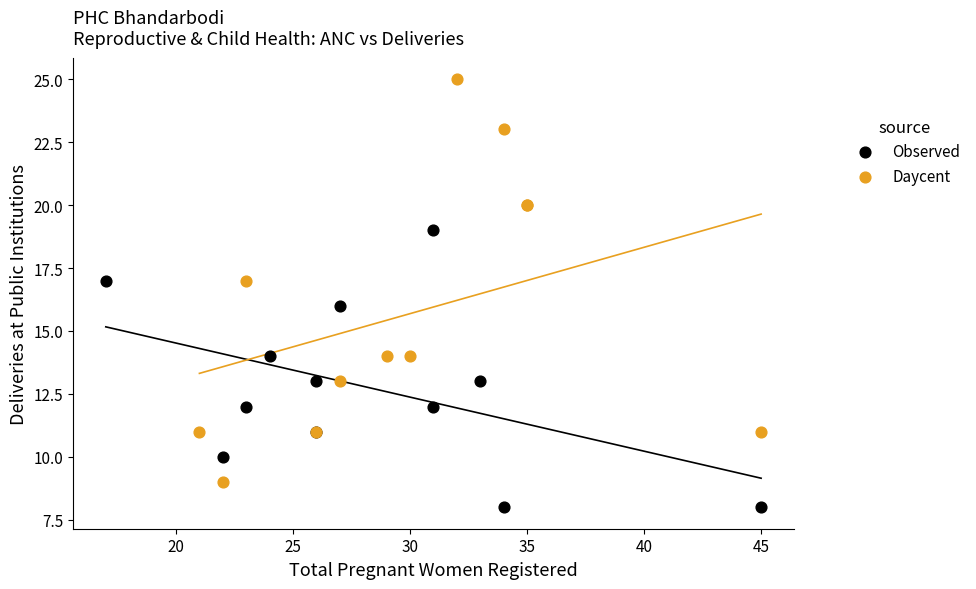

Which series reaches the maximum Y coordinate?

Daycent